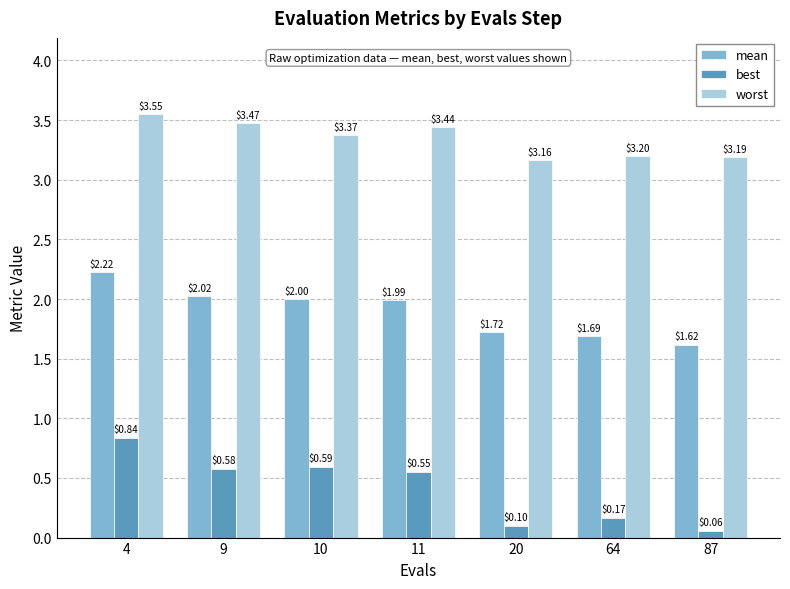

List the series in order of their overall mean, highest first.

worst, mean, best